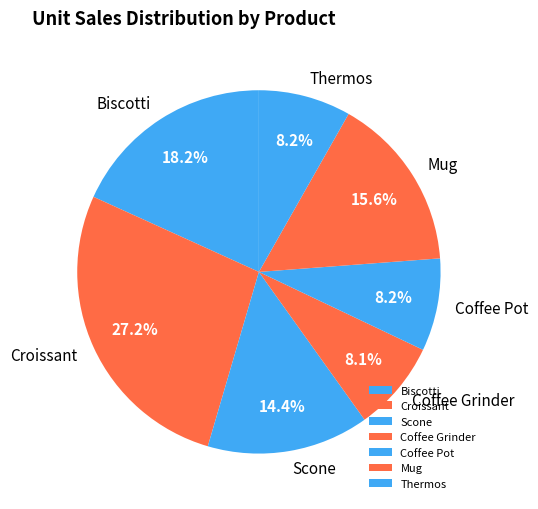

To the nearest percent, what is the average slice percentage?

14%